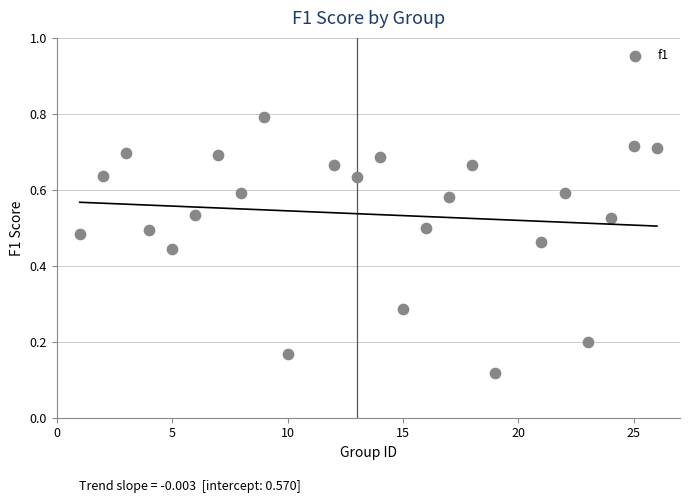

What is the range of X values (max minus min)?

25.0